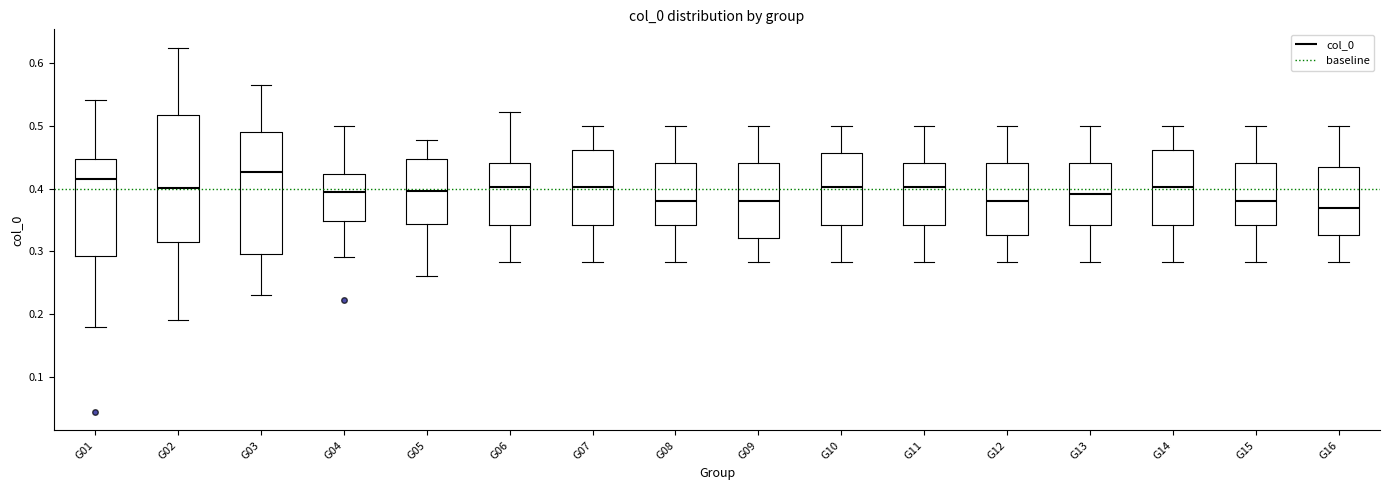

Reading left to right, transcribe this box plot: for each box, give where its median line is, the range the box spans, and where its two whiskers end, as read against the y-axis. The values are not printed on the chart, so give them approximately, as read against the axis.

G01: median 0.41, box 0.29 to 0.45, whiskers 0.18 to 0.54
G02: median 0.40, box 0.32 to 0.52, whiskers 0.19 to 0.63
G03: median 0.43, box 0.30 to 0.49, whiskers 0.23 to 0.57
G04: median 0.40, box 0.35 to 0.42, whiskers 0.29 to 0.50
G05: median 0.40, box 0.34 to 0.45, whiskers 0.26 to 0.48
G06: median 0.40, box 0.34 to 0.44, whiskers 0.28 to 0.52
G07: median 0.40, box 0.34 to 0.46, whiskers 0.28 to 0.50
G08: median 0.38, box 0.34 to 0.44, whiskers 0.28 to 0.50
G09: median 0.38, box 0.32 to 0.44, whiskers 0.28 to 0.50
G10: median 0.40, box 0.34 to 0.46, whiskers 0.28 to 0.50
G11: median 0.40, box 0.34 to 0.44, whiskers 0.28 to 0.50
G12: median 0.38, box 0.33 to 0.44, whiskers 0.28 to 0.50
G13: median 0.39, box 0.34 to 0.44, whiskers 0.28 to 0.50
G14: median 0.40, box 0.34 to 0.46, whiskers 0.28 to 0.50
G15: median 0.38, box 0.34 to 0.44, whiskers 0.28 to 0.50
G16: median 0.37, box 0.33 to 0.43, whiskers 0.28 to 0.50